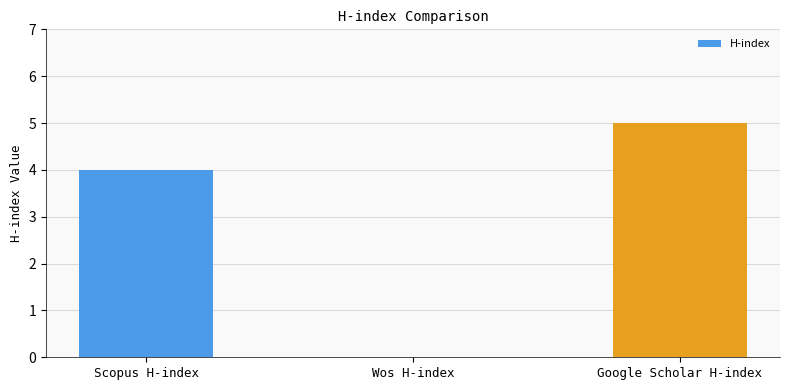

What is the maximum value shown in the chart?

5